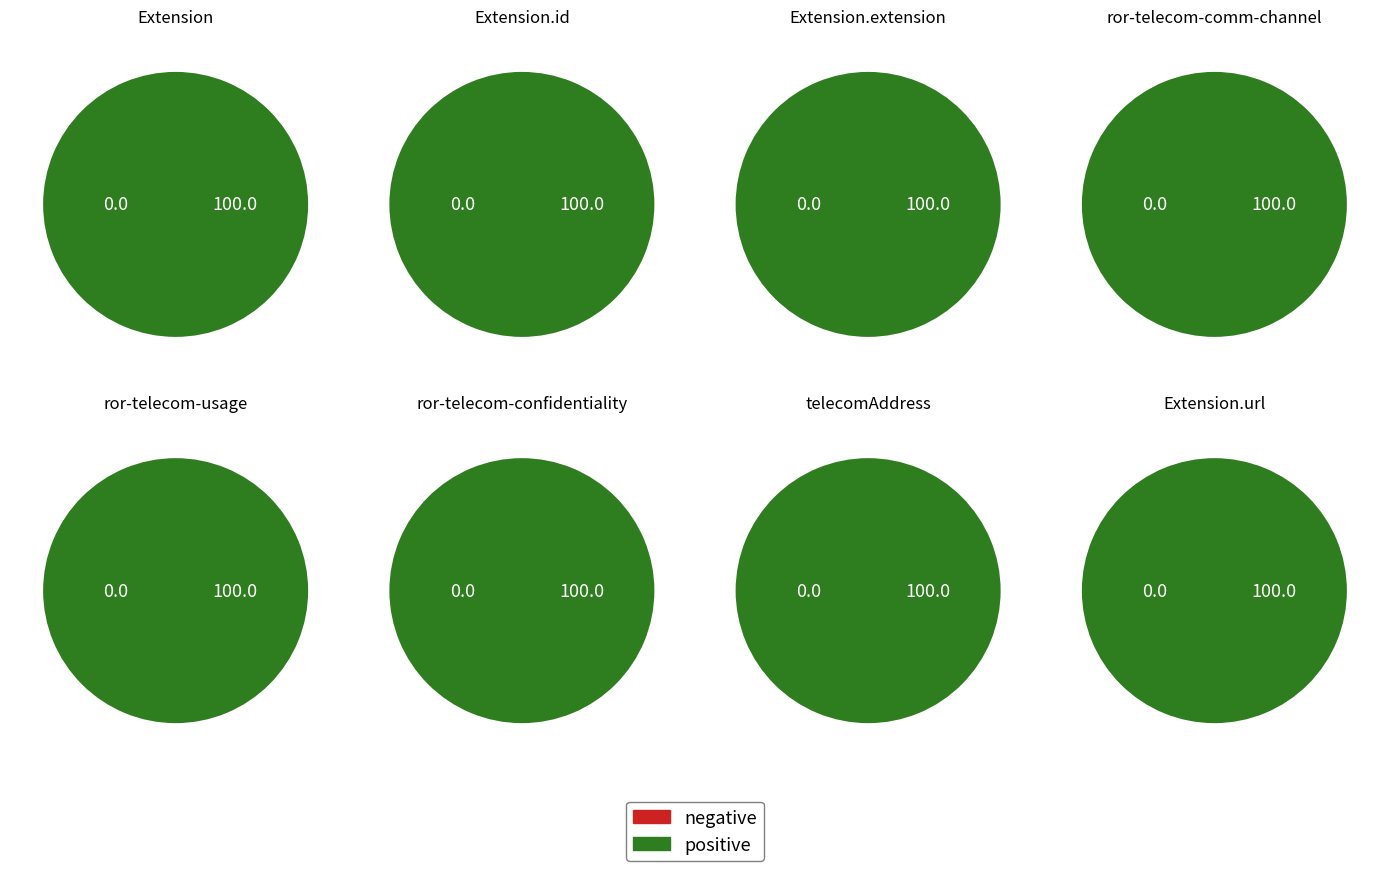

Between Extension.id and Extension.extension:ror-telecom-confidentiality-level, which series saw the biggest shift?

negative